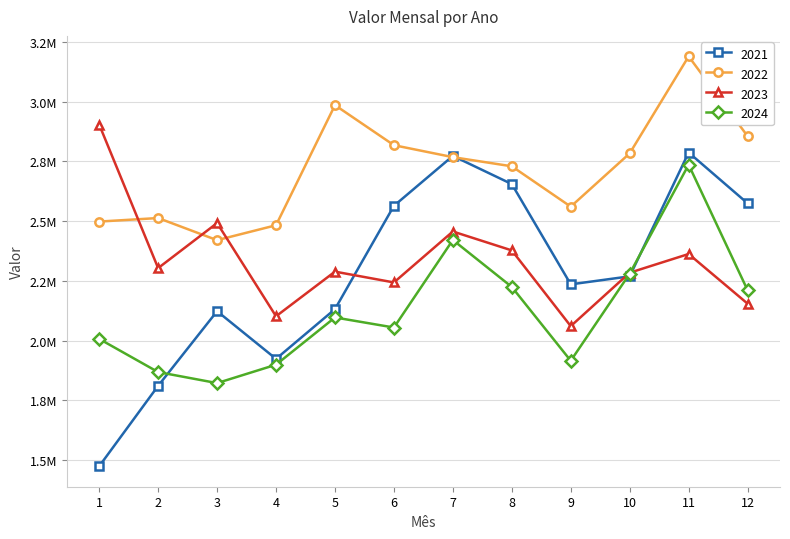

Reading left to right, extract all data points from this chart.

2021: 1474184.2	1810587.4	2122825.0	1923333.0	2131459.0	2563680.3	2772492.2	2654640.6	2235114.7	2268652.3	2786734.0	2574126.7
2022: 2497771.1	2512554.4	2419962.0	2482420.2	2984862.8	2817297.5	2767313.2	2729040.4	2560247.6	2783171.5	3188900.8	2855103.2
2023: 2903656.9	2303097.4	2491533.5	2101536.5	2288354.9	2243104.7	2456234.3	2377133.3	2060306.9	2283802.1	2362090.2	2154454.2
2024: 2006846.1	1868074.7	1821968.9	1898941.9	2096591.2	2054479.3	2420850.3	2224245.2	1915398.3	2279825.5	2735703.4	2210649.8